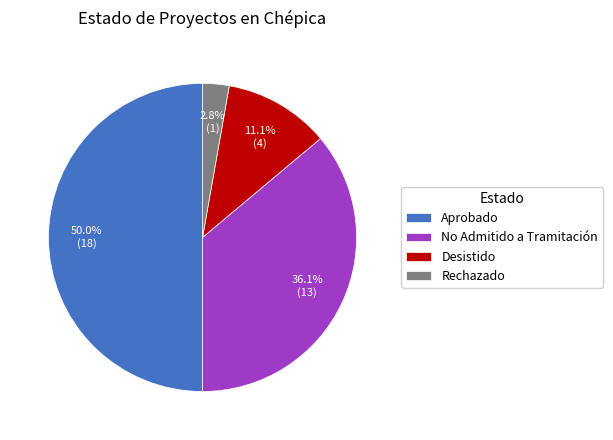

Between Rechazado and No Admitido a Tramitación, which is larger?

No Admitido a Tramitación